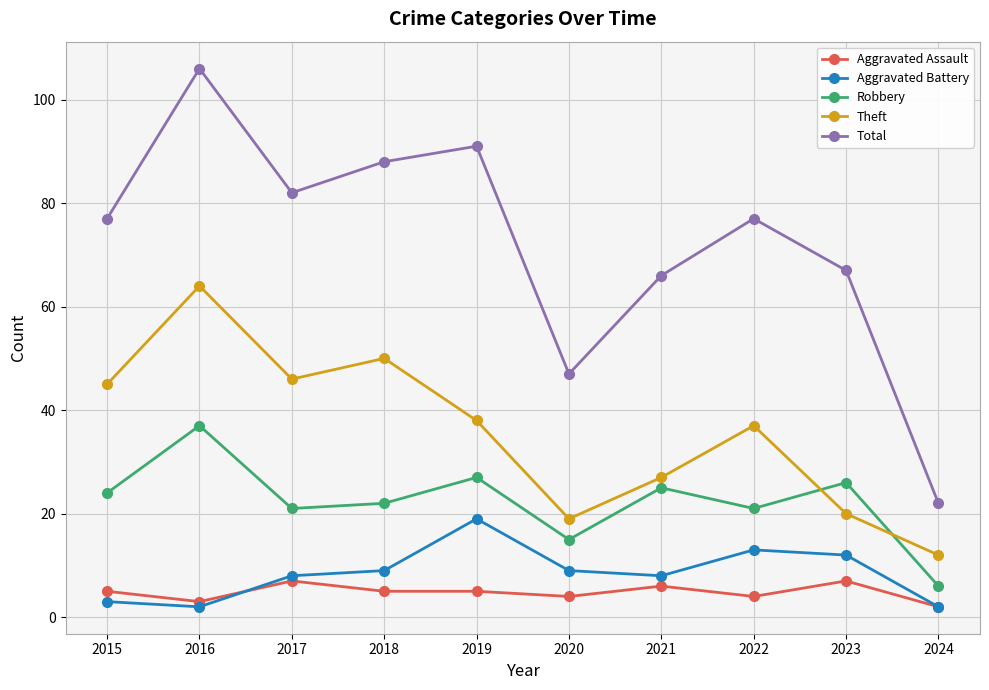

Rank the series by their maximum value, from lowest to highest.

Aggravated Assault, Aggravated Battery, Robbery, Theft, Total